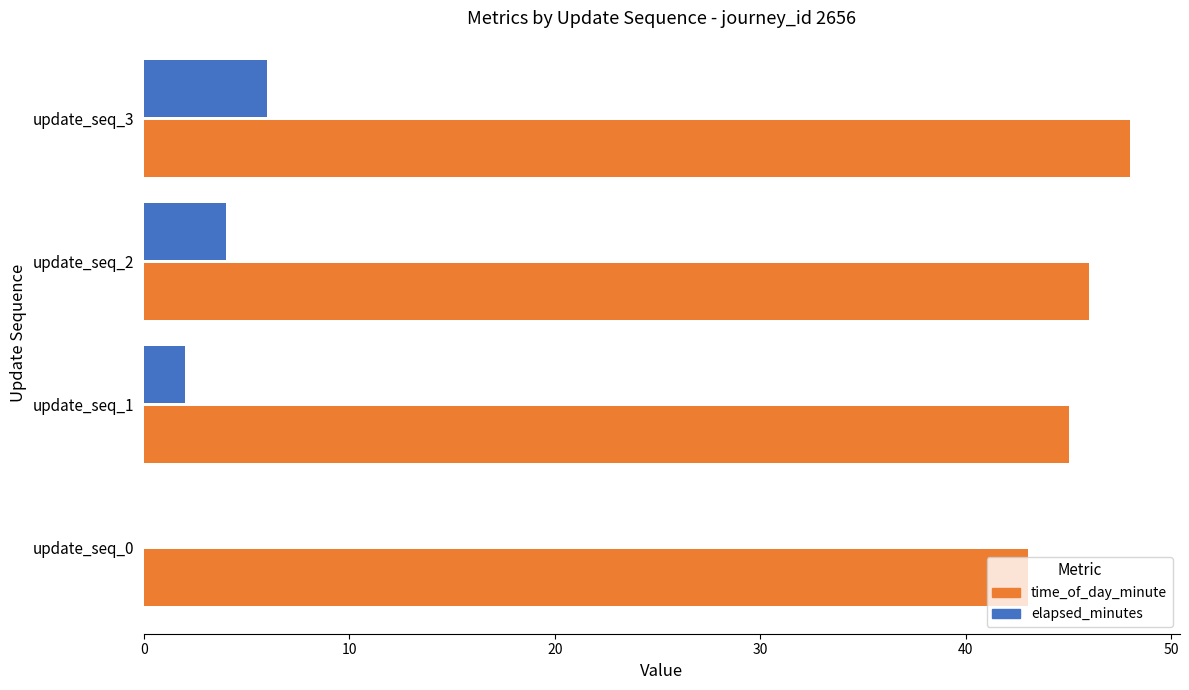

Which series has the largest total across all categories?

time_of_day_minute